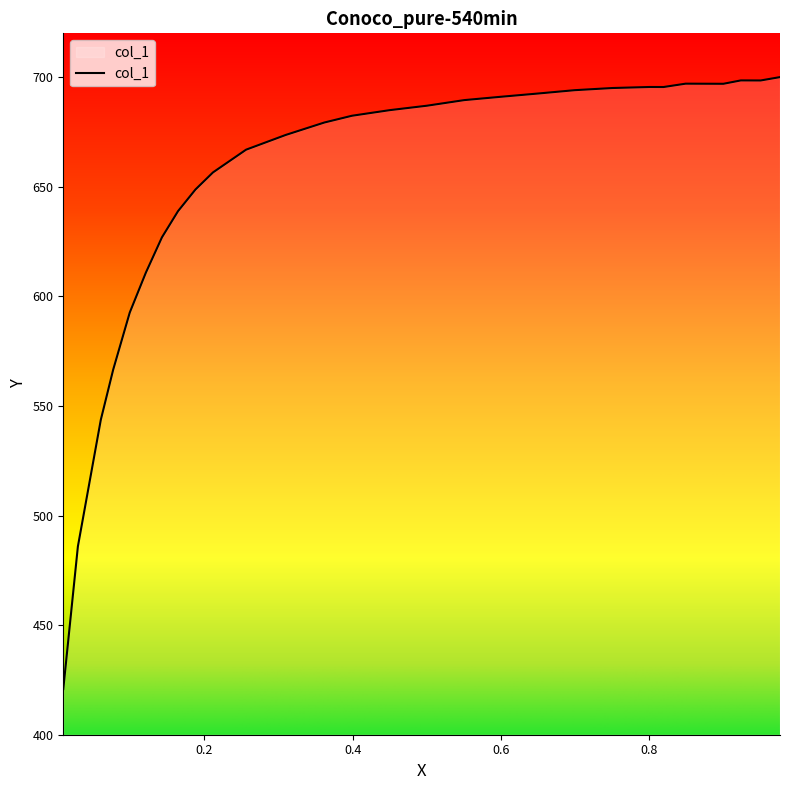

What is the difference between the maximum and minimum values?

279.2